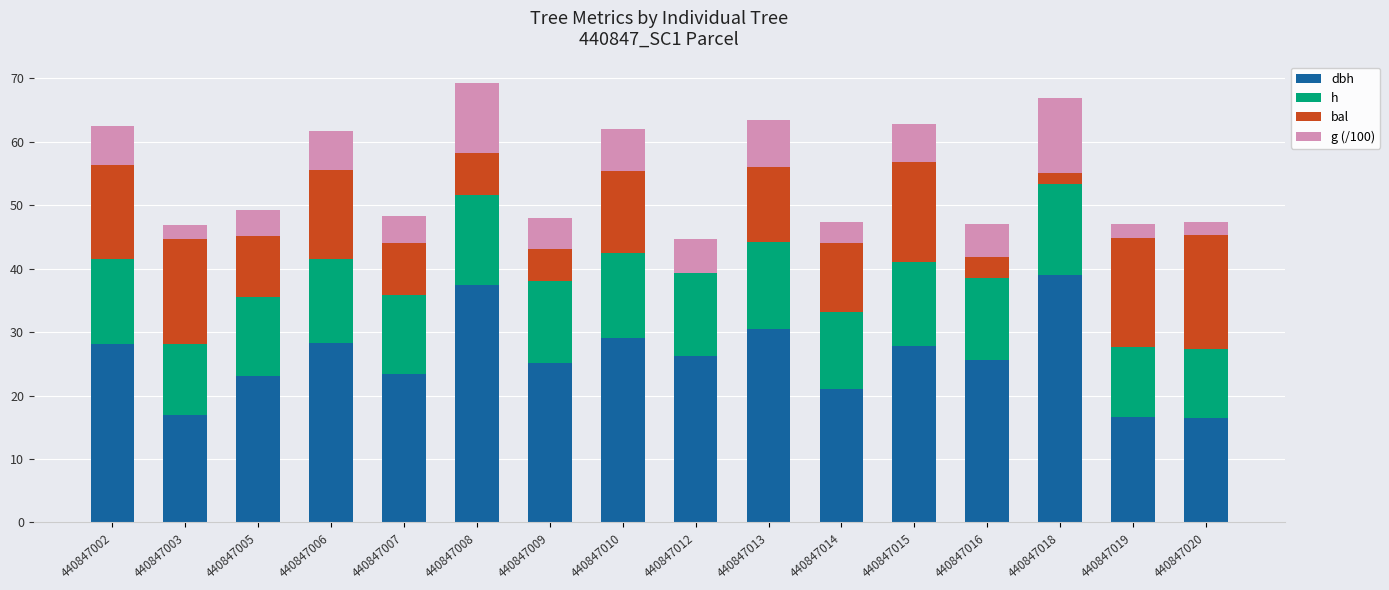

What is the total value across all series at 440847012?

44.6